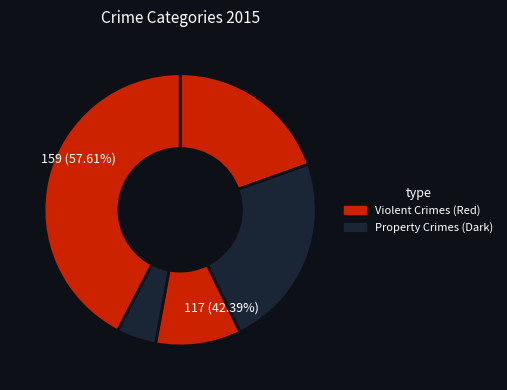

Is Aggravated Assault the majority of the pie?

No